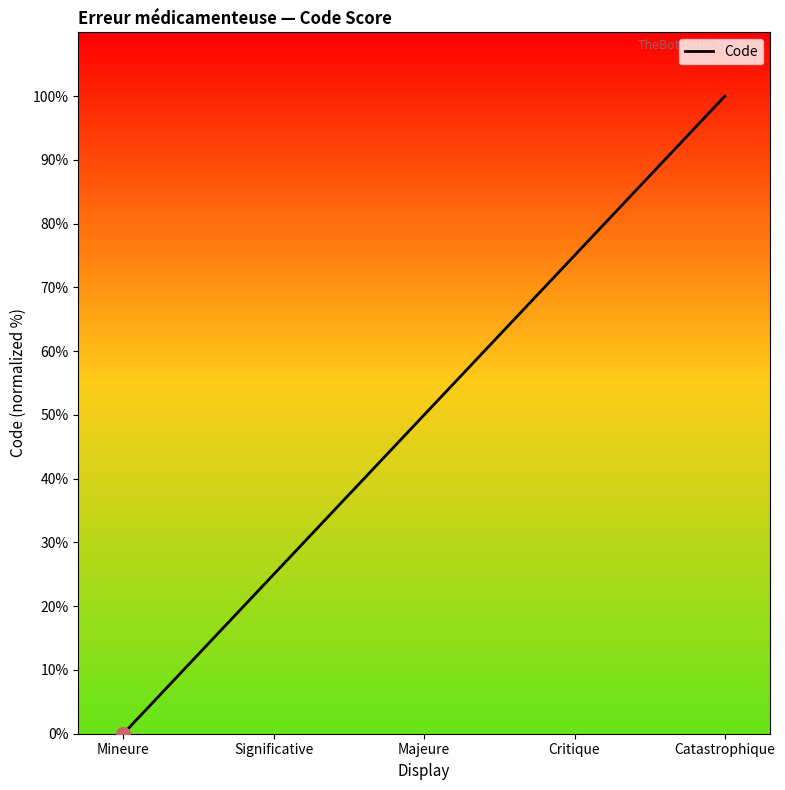

How many values exceed 50?

2